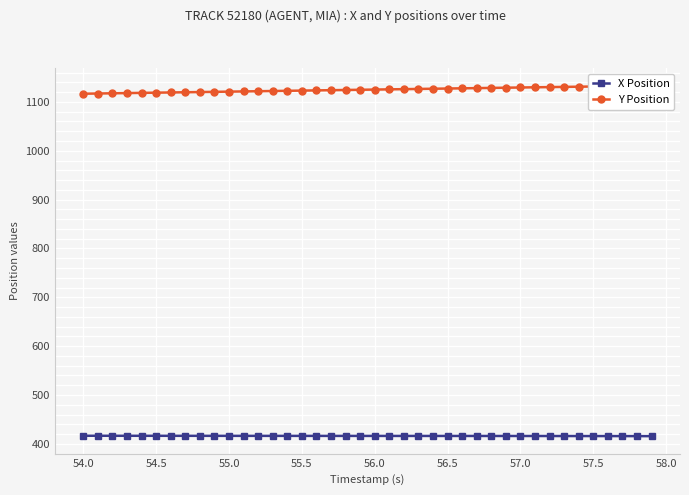

What is the value of the Y Position point at the 23rd from the left?

1126.1